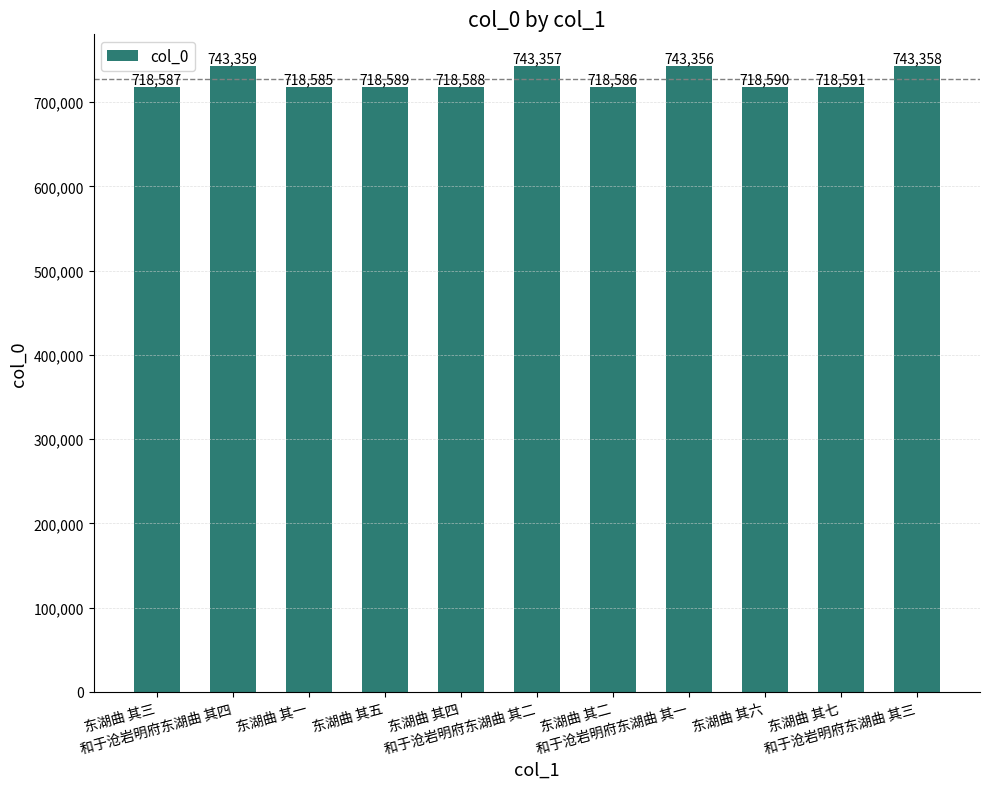

How many categories are shown in the chart?

11